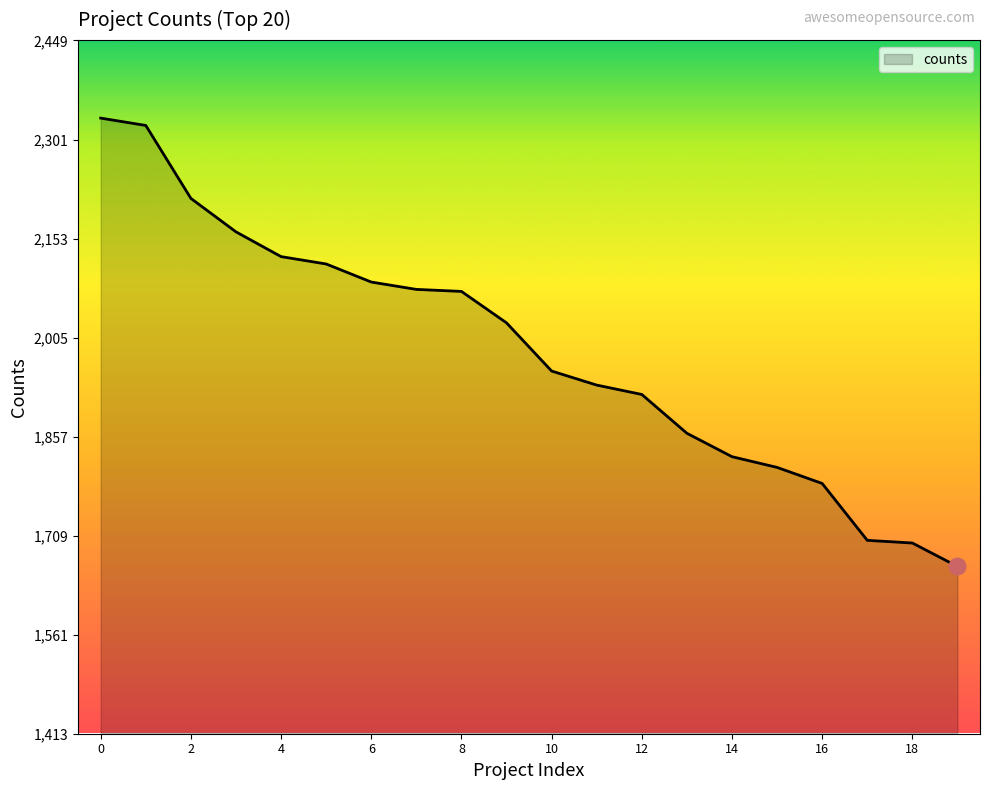

What is the greatest value displayed?

2333